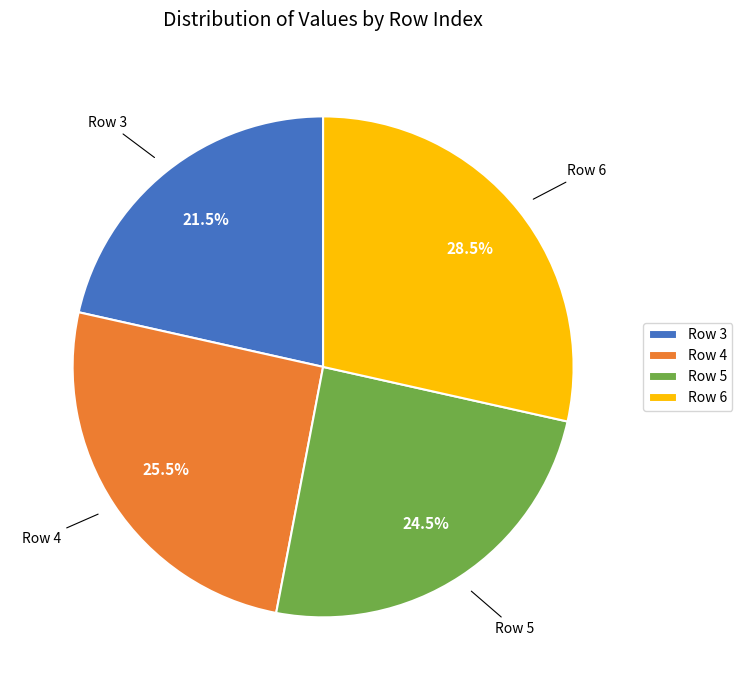

What is the smallest slice in the pie chart?

Row 3